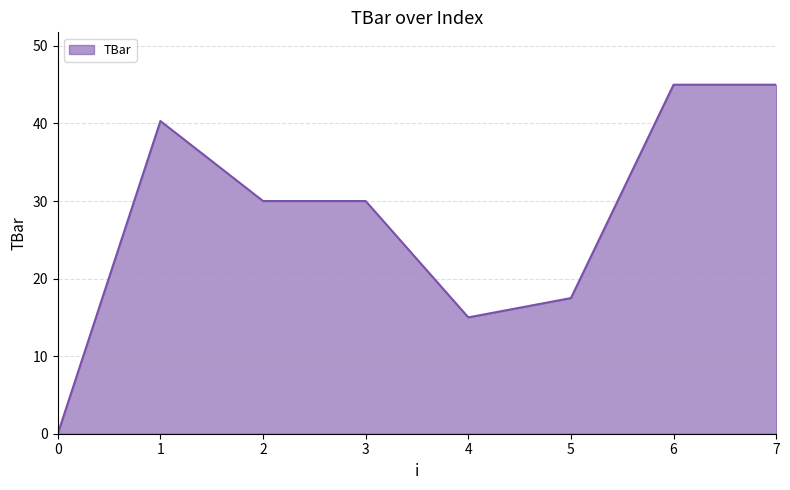

What is the change in value from 1 to 4?

-25.3